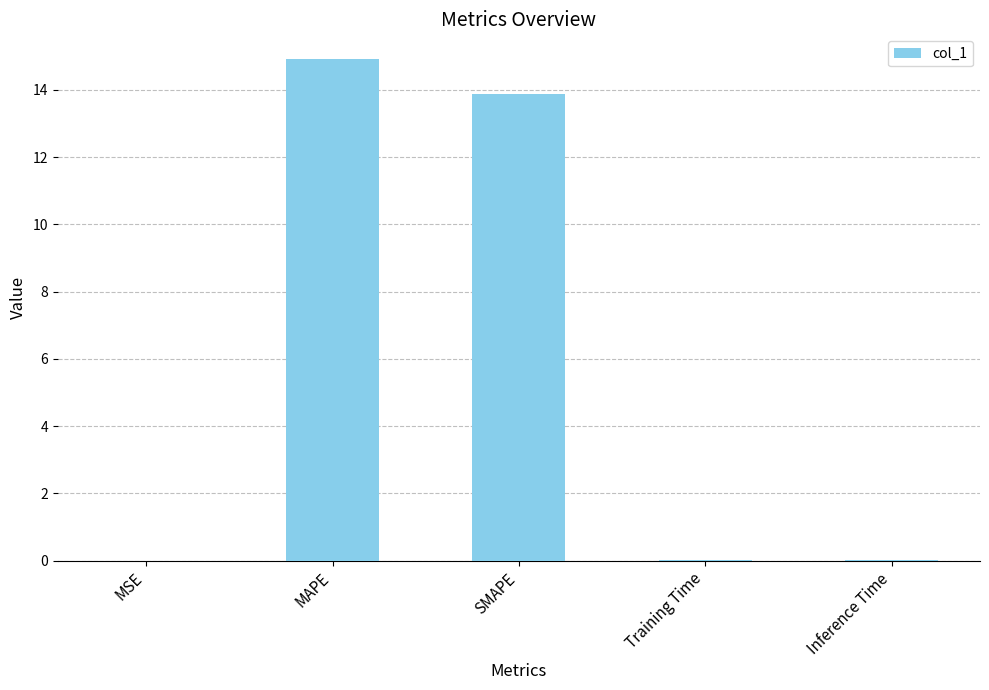

What is the maximum value shown in the chart?

14.9